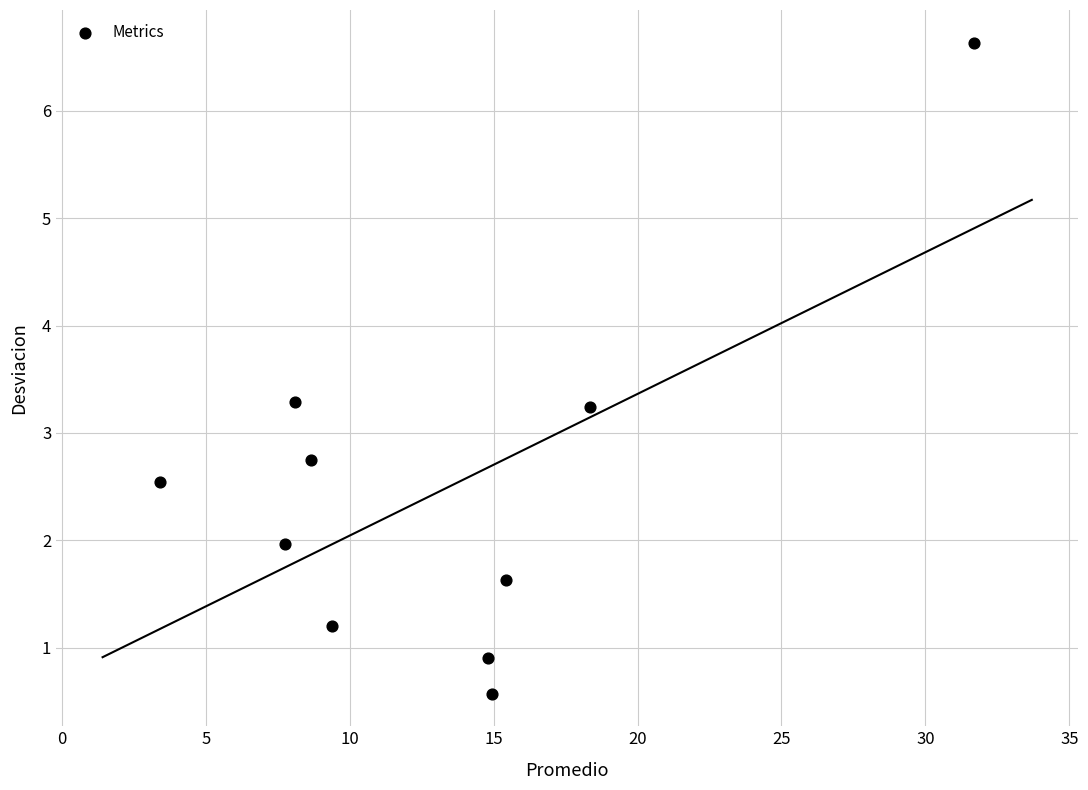

What is the range of Y values (max minus min)?

6.1